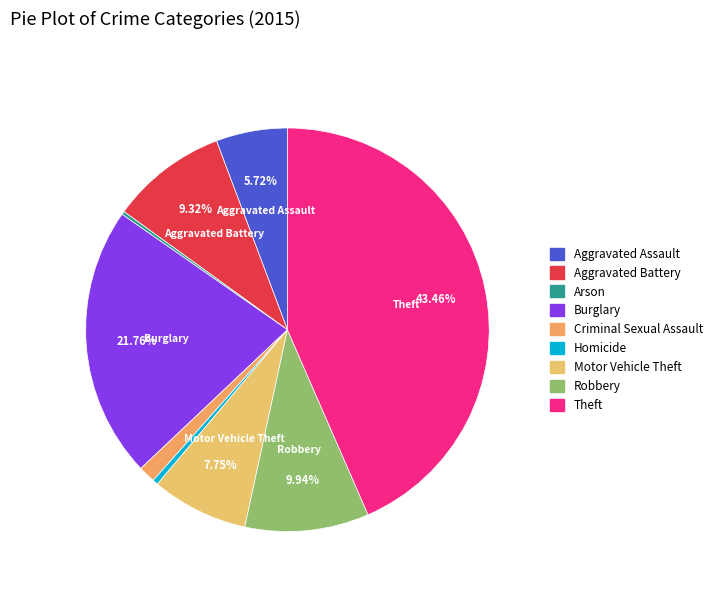

Is it true that Arson is 0% of the pie?

True